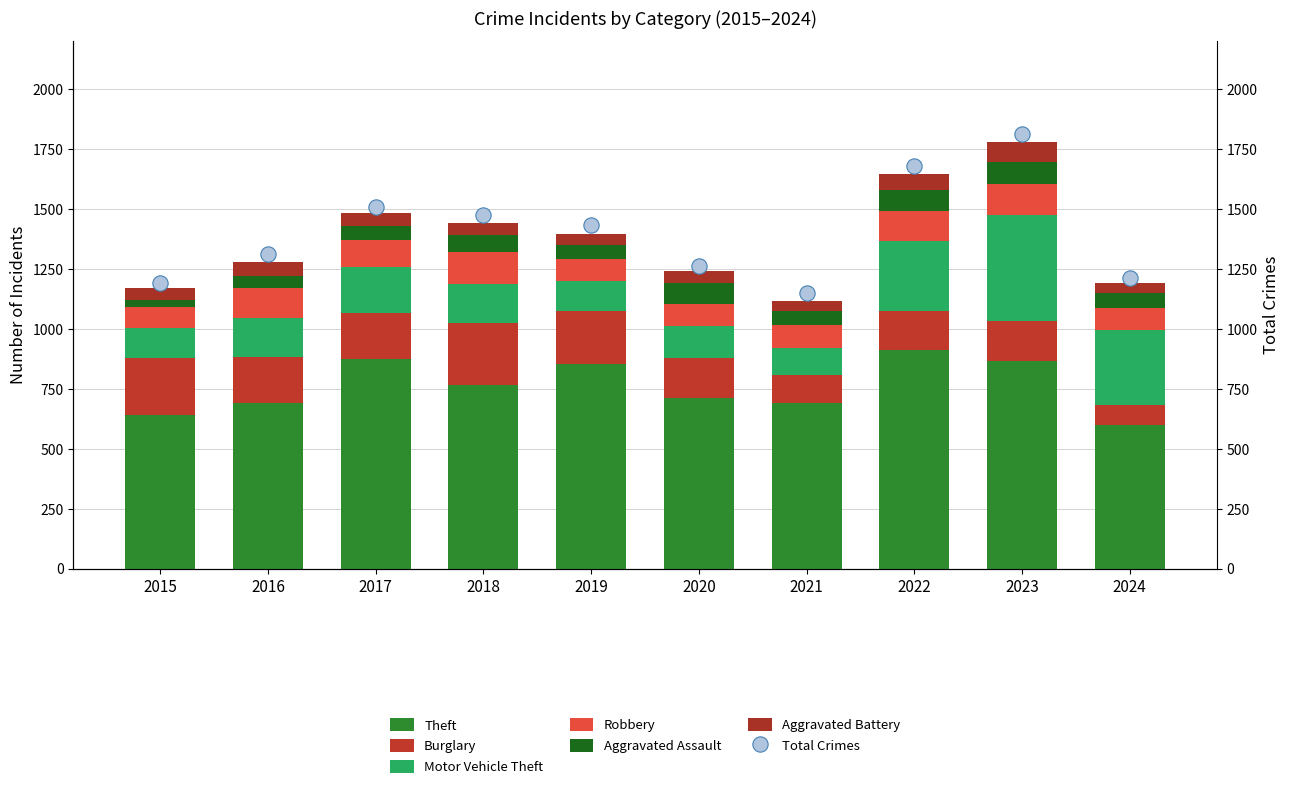

What is the approximate value of Aggravated Assault at 2021, to the nearest 5?

60